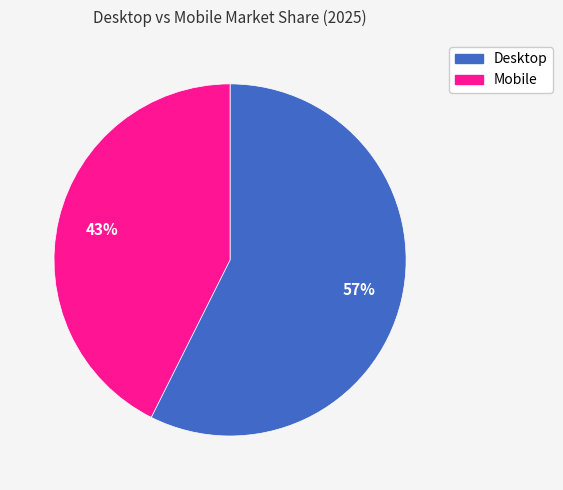

What is the ratio of the value at Desktop to the value at Mobile?

1.3